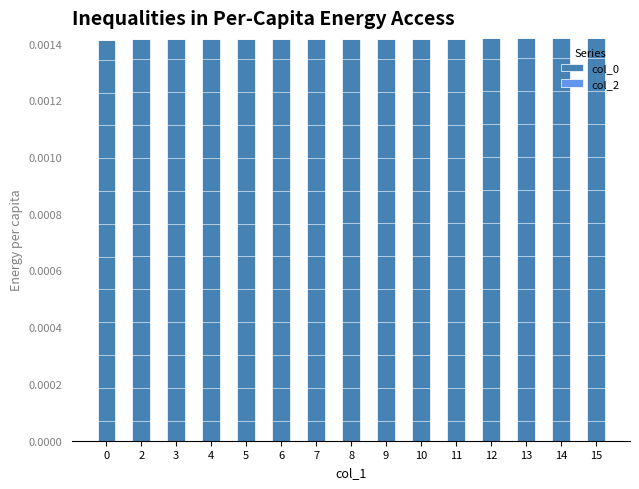

How many values are between 0 and 1?

15